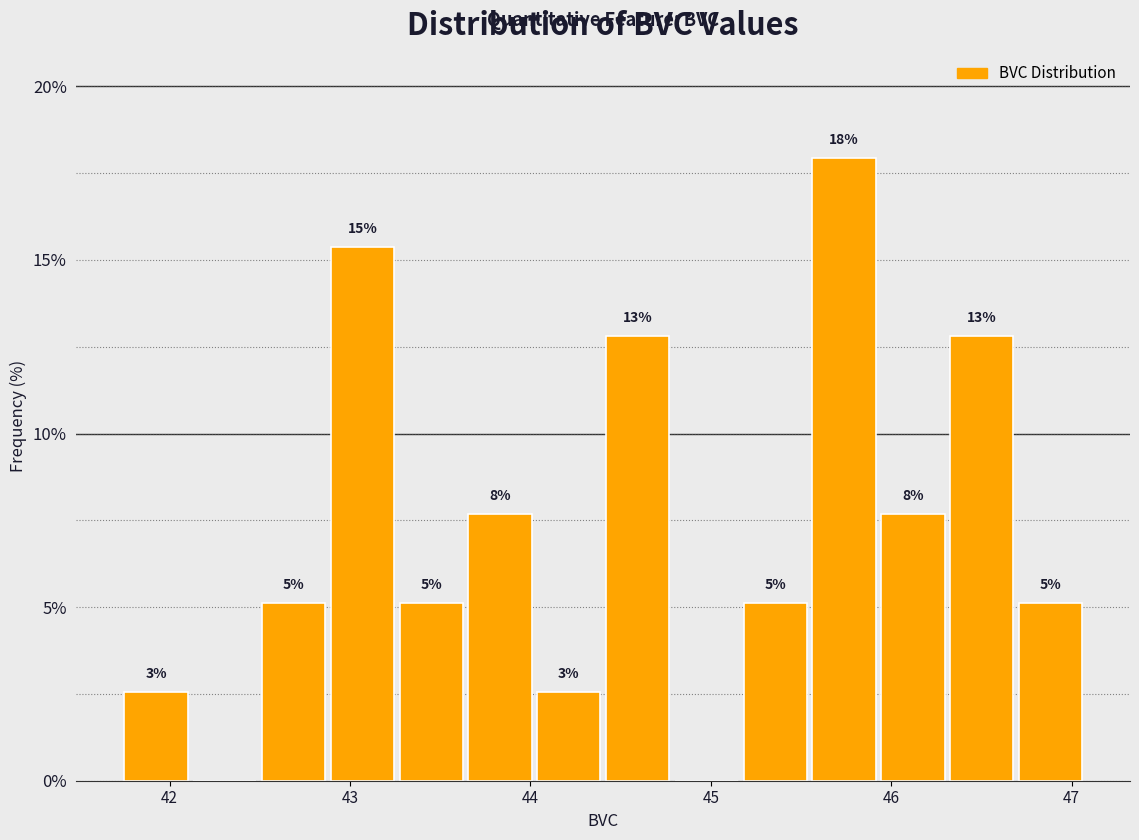

Read against the x-axis, roughly where is the centre of the tallest bar?

45.7